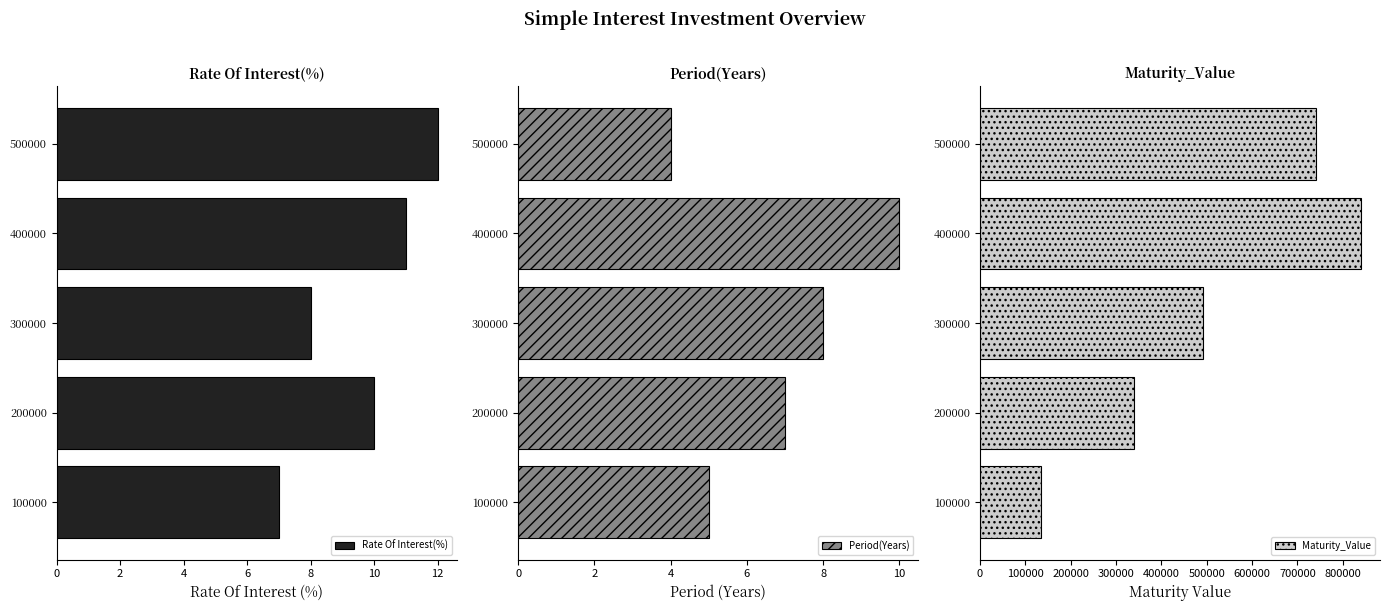

At which label does Rate Of Interest(%) reach its peak?

500000